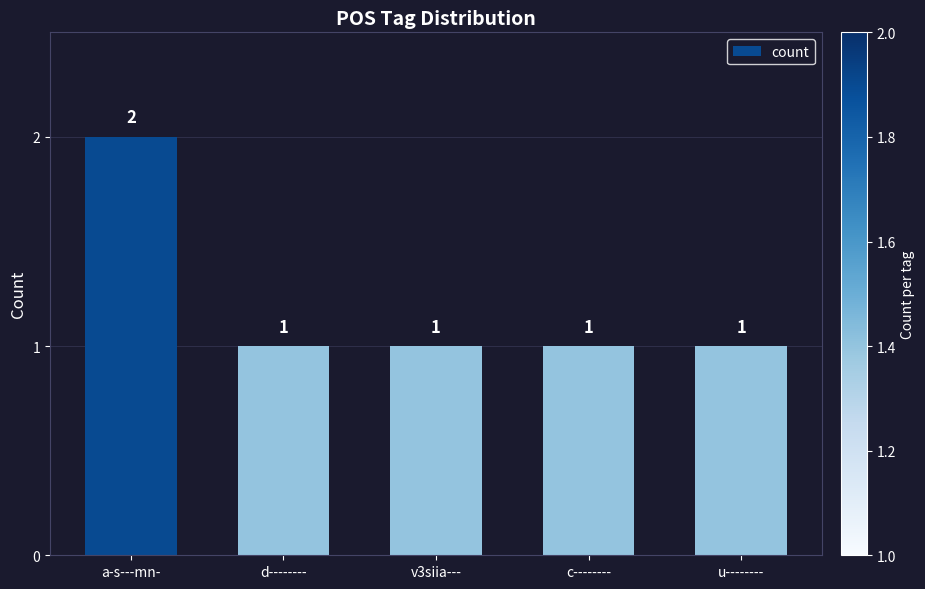

True or false: the data shows 1 at a-s---mn-.

False